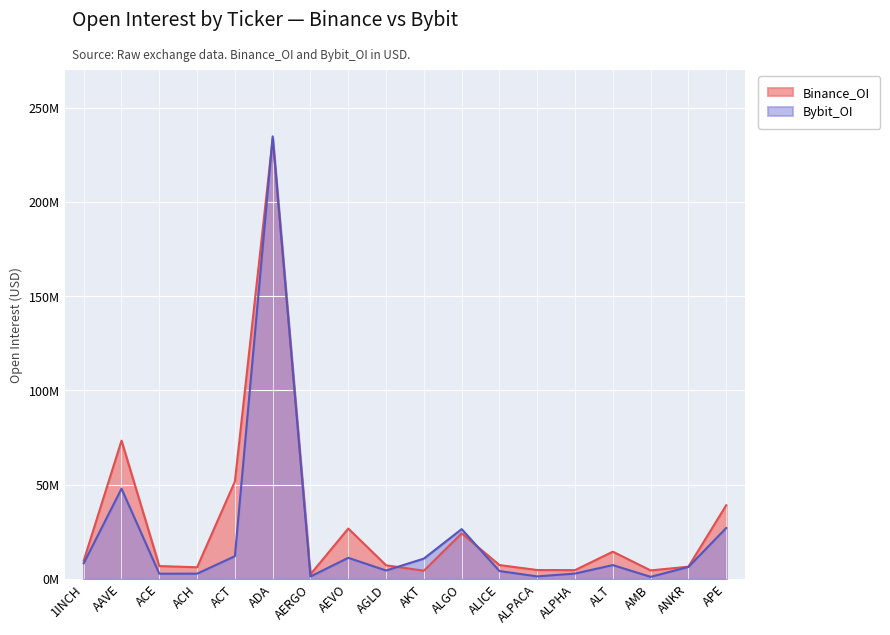

What is the label of the 6th point from the right?

ALPACA